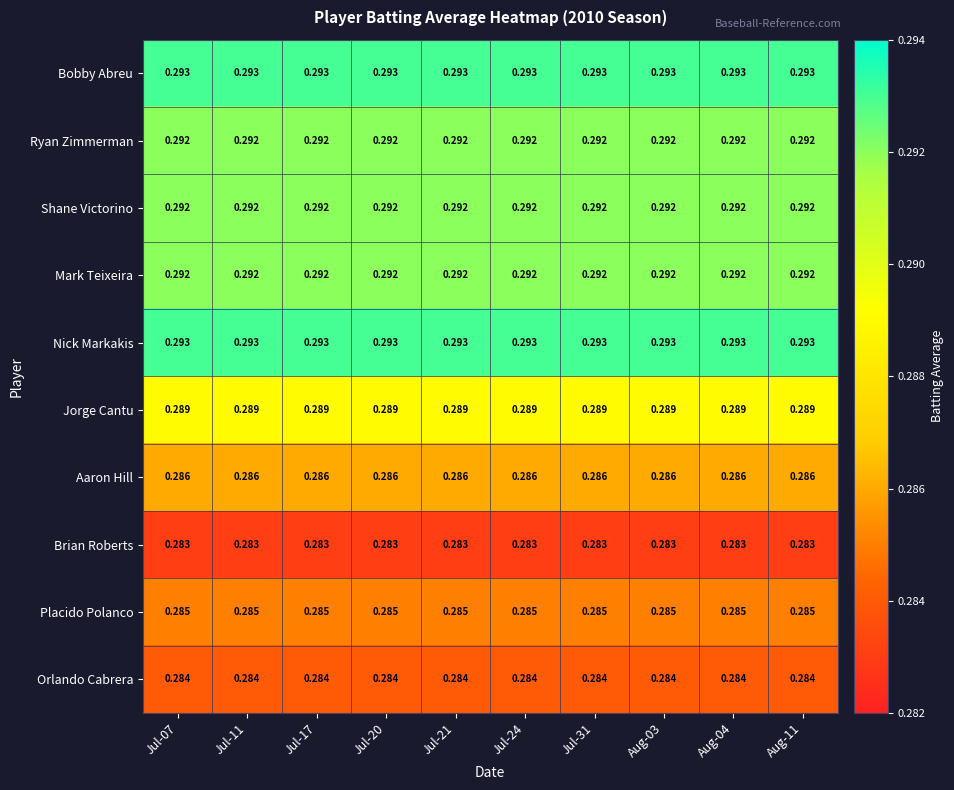

What is the total value across all series at Jul-31?

2.9